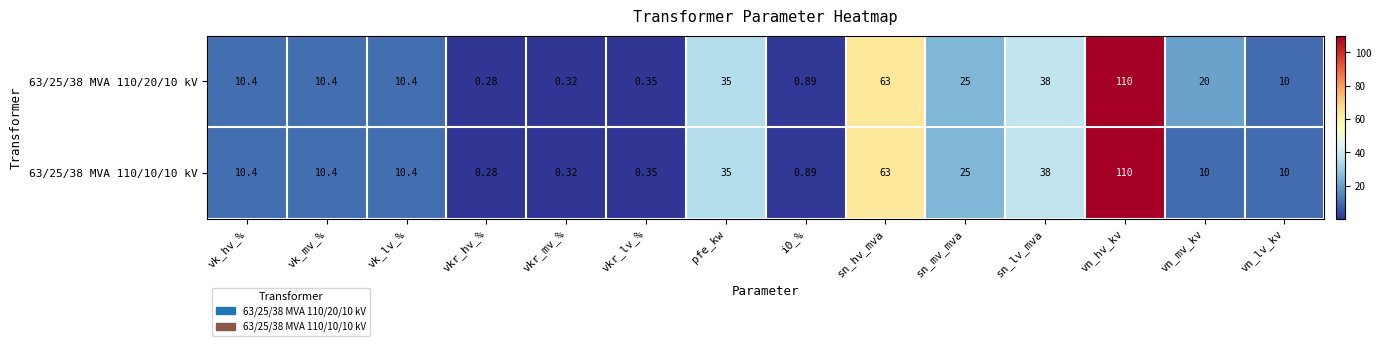

Count the number of categories in the chart.

14